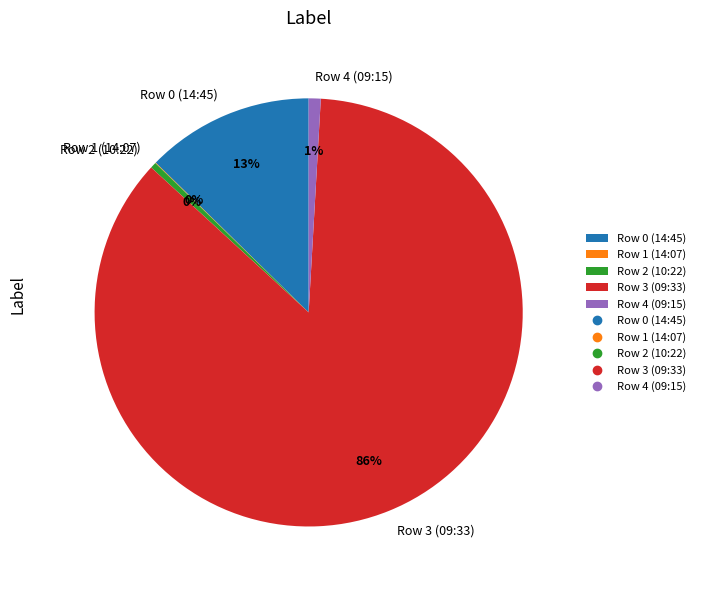

What is the largest slice in the pie chart?

Row 3 (09:33)